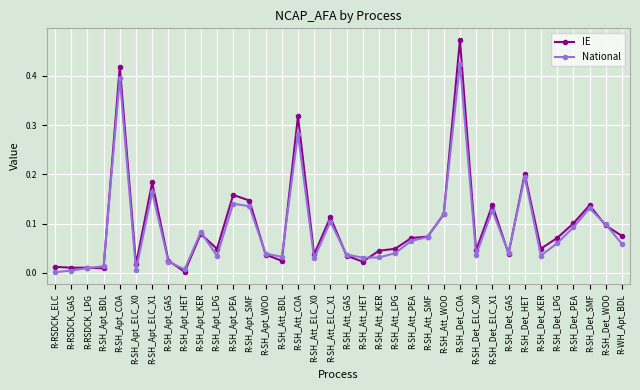

Between R-SH_Apt_ELC_X0 and R-SH_Att_LPG, which series saw the biggest shift?

National